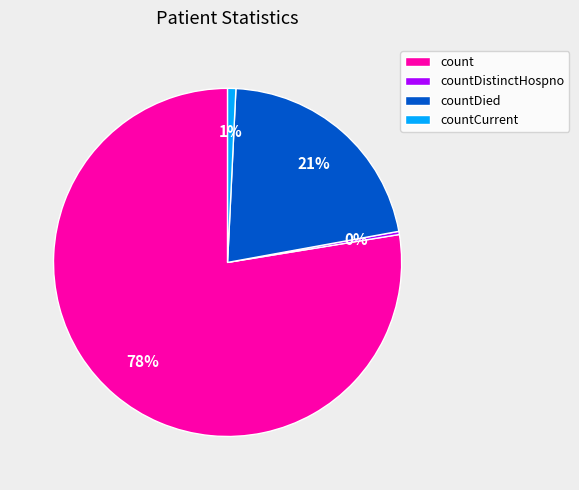

What is the ratio of the value at countDied to the value at count?

0.3